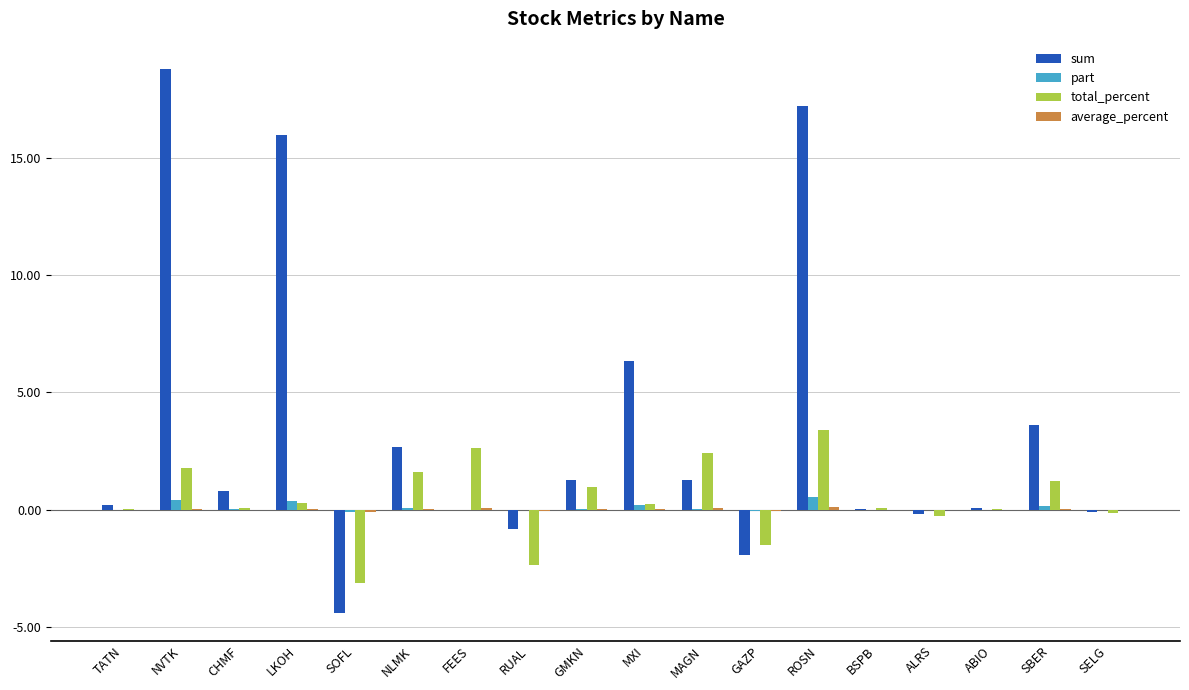

Which series has the largest total across all categories?

sum